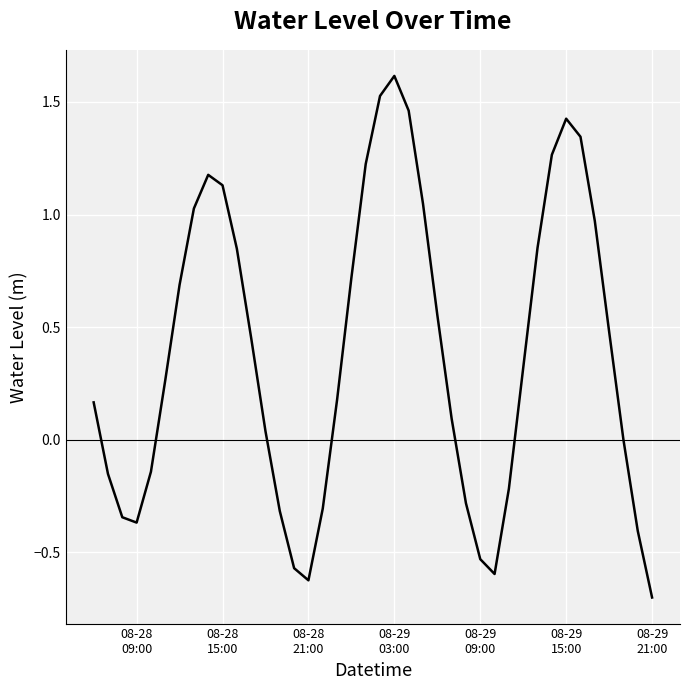

What is the greatest value displayed?

1.6